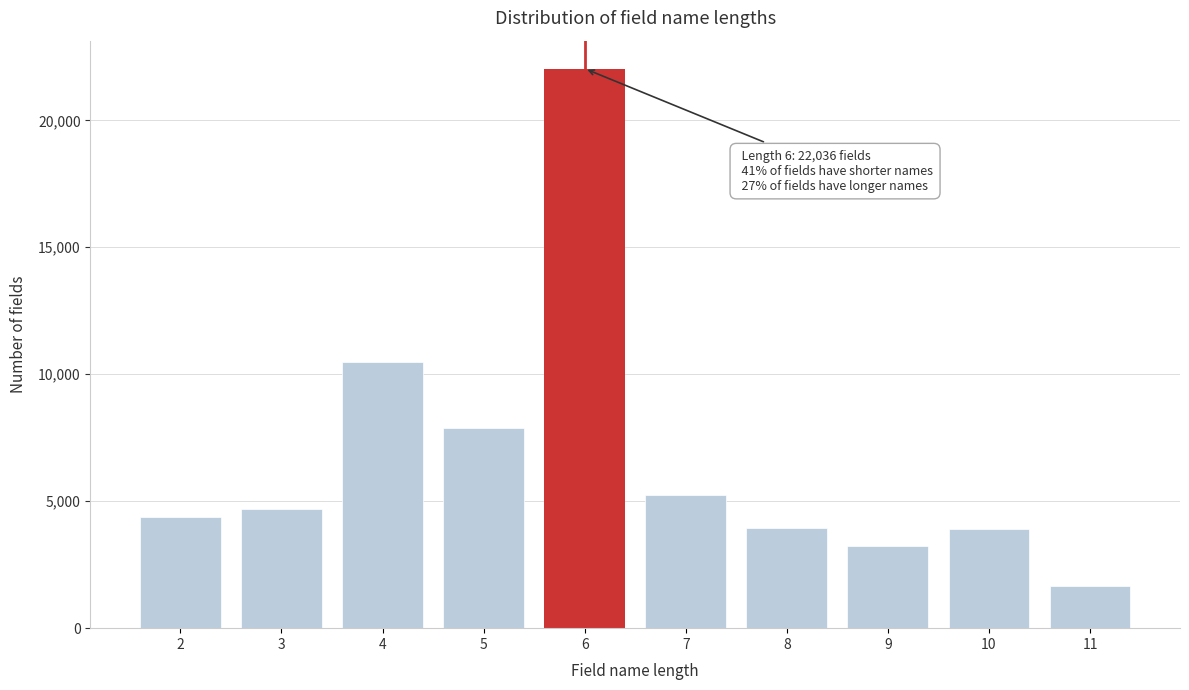

What is the change in value from 3 to 7?

+522